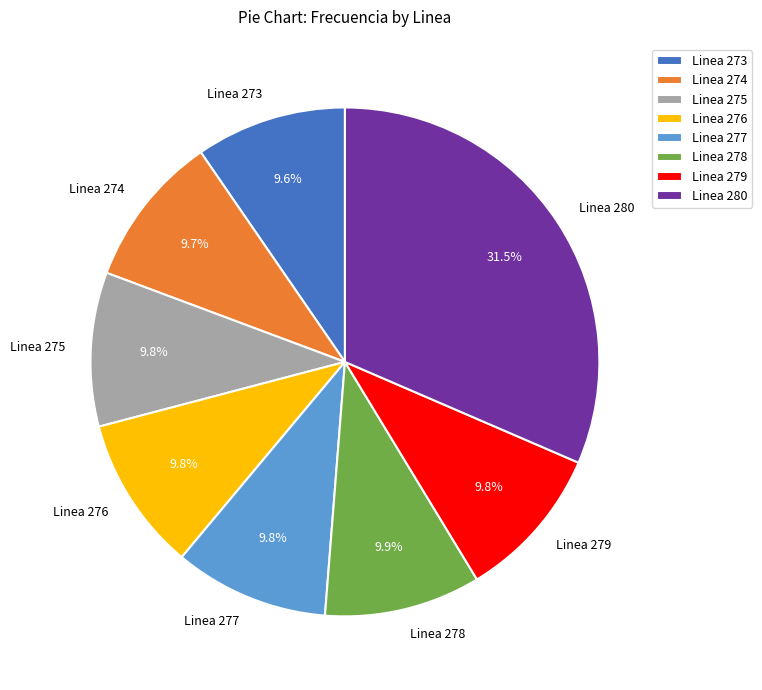

What is the ratio of the value at Linea 280 to the value at Linea 273?

3.3